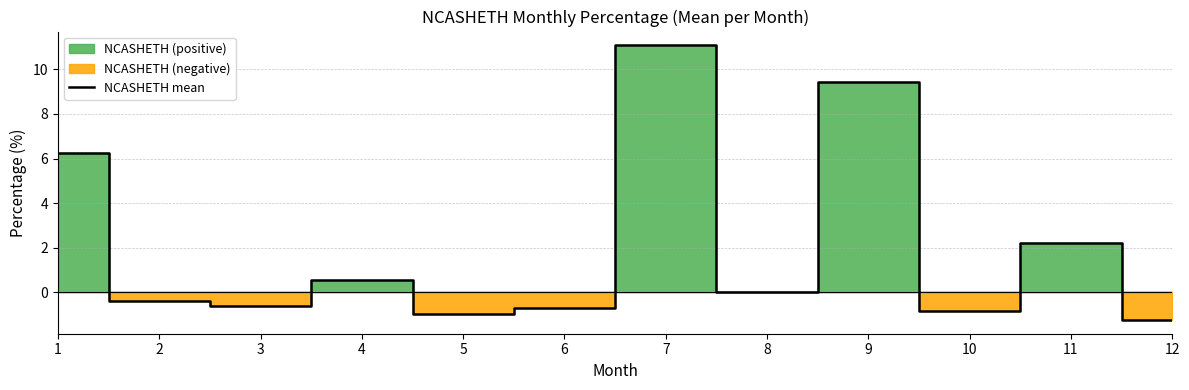

At which category does the chart reach its peak across all series?

7